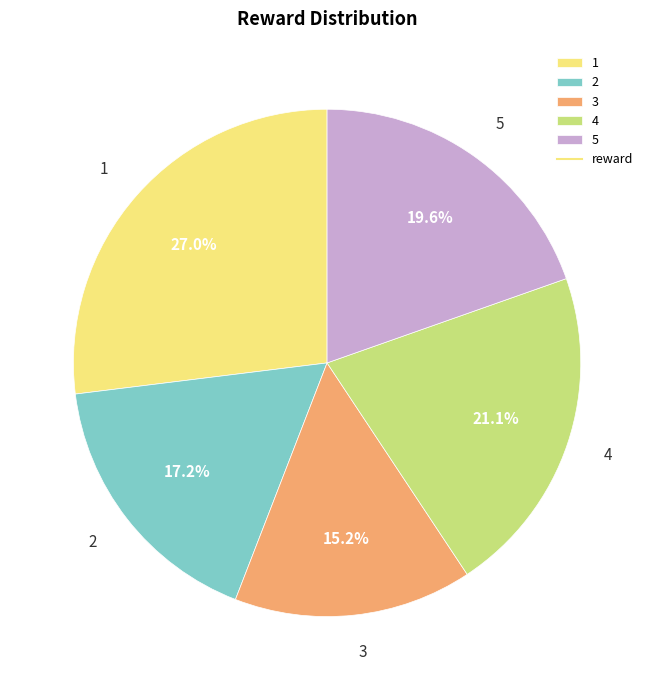

Does 2 account for over 50% of the chart?

No